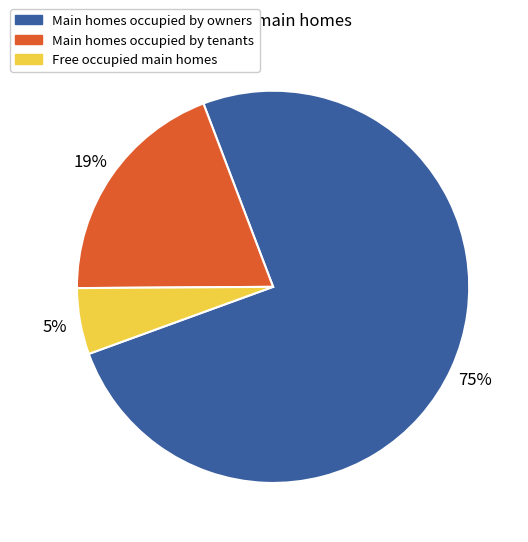

To the nearest percent, what is the average slice percentage?

33%